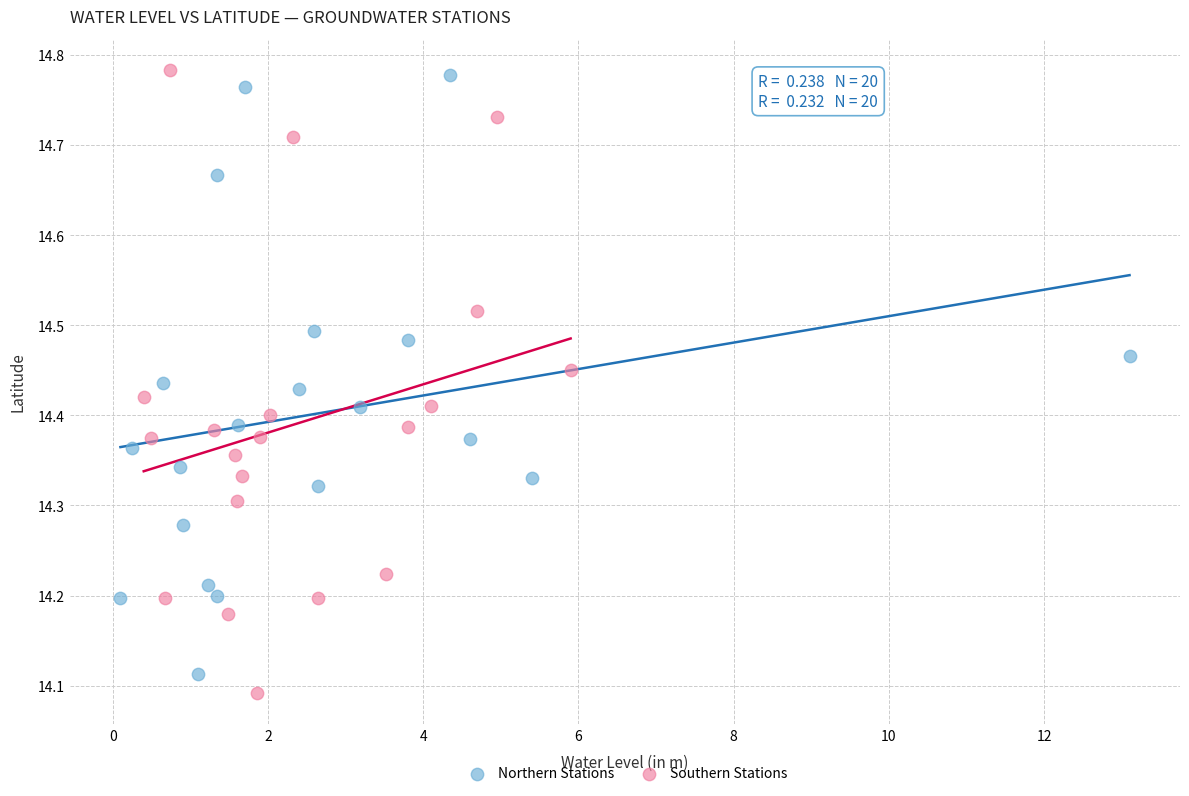

Which series contains the highest Y value?

Southern Stations